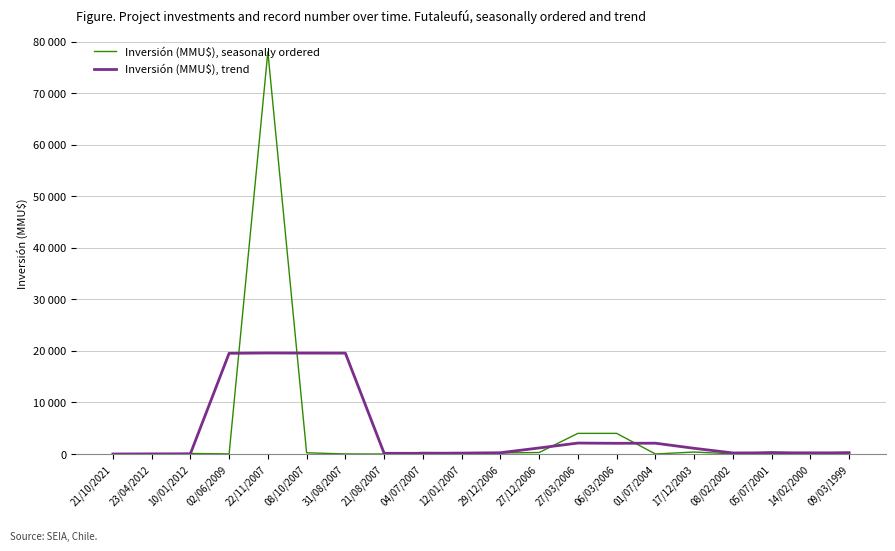

Reading left to right, what are all the values shown in this chart?

Inversión (MMU$), seasonally ordered: 21/10/2021=2.0	23/04/2012=0.0	10/01/2012=100.0	02/06/2009=22.0	22/11/2007=78000.0	08/10/2007=234.0	31/08/2007=10.0	21/08/2007=0.0	04/07/2007=300.0	12/01/2007=200.0	29/12/2006=200.0	27/12/2006=285.0	27/03/2006=4000.0	06/03/2006=4000.0	01/07/2004=0.0	17/12/2003=378.0	08/02/2002=30.0	05/07/2001=400.0	14/02/2000=110.0	09/03/1999=370.0
Inversión (MMU$), trend: 21/10/2021=0.5	23/04/2012=25.5	10/01/2012=31.0	02/06/2009=19530.5	22/11/2007=19589.0	08/10/2007=19566.5	31/08/2007=19561.0	21/08/2007=136.0	04/07/2007=127.5	12/01/2007=175.0	29/12/2006=246.2	27/12/2006=1171.2	27/03/2006=2121.2	06/03/2006=2071.2	01/07/2004=2094.5	17/12/2003=1102.0	08/02/2002=202.0	05/07/2001=229.5	14/02/2000=227.5	09/03/1999=220.0